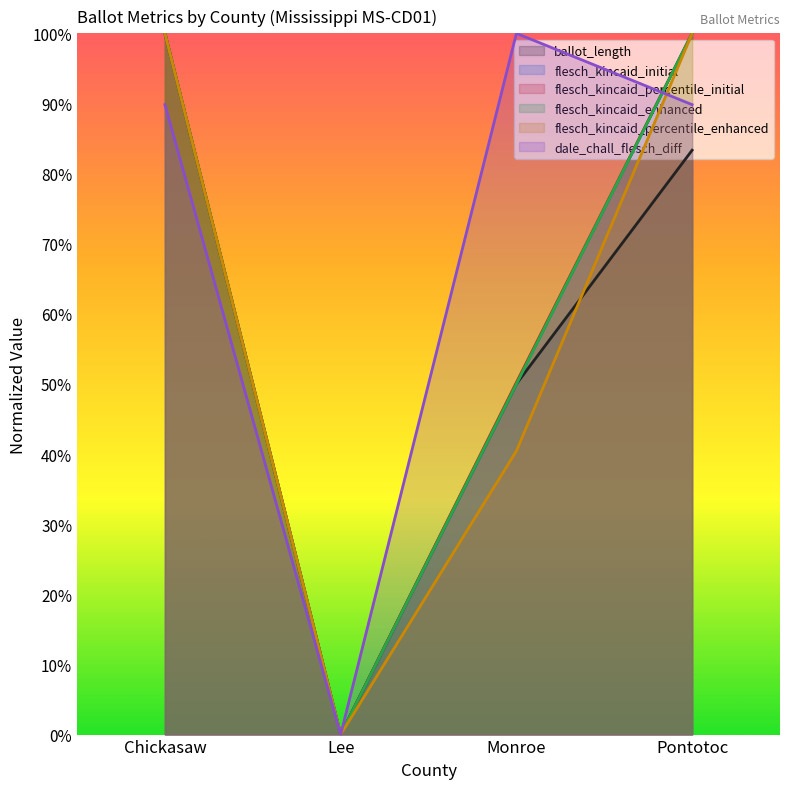

Between Pontotoc and Monroe, which is larger?

Pontotoc